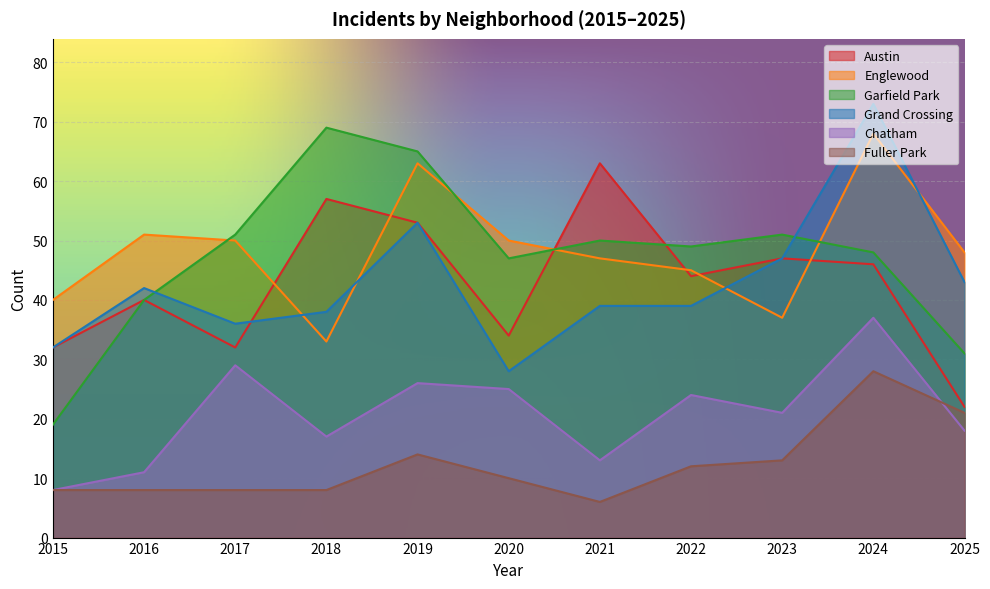

How many interior local peaks does the Grand Crossing series have?

3